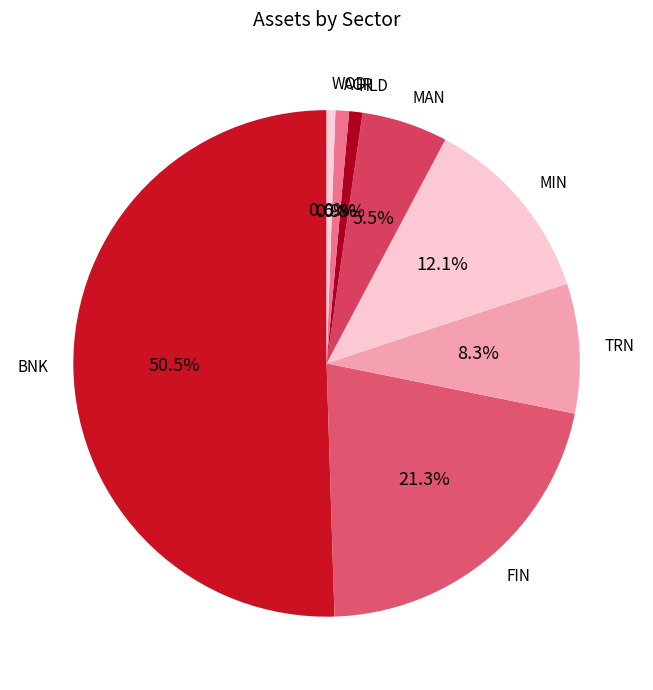

To the nearest percent, what portion does MIN represent?

12%